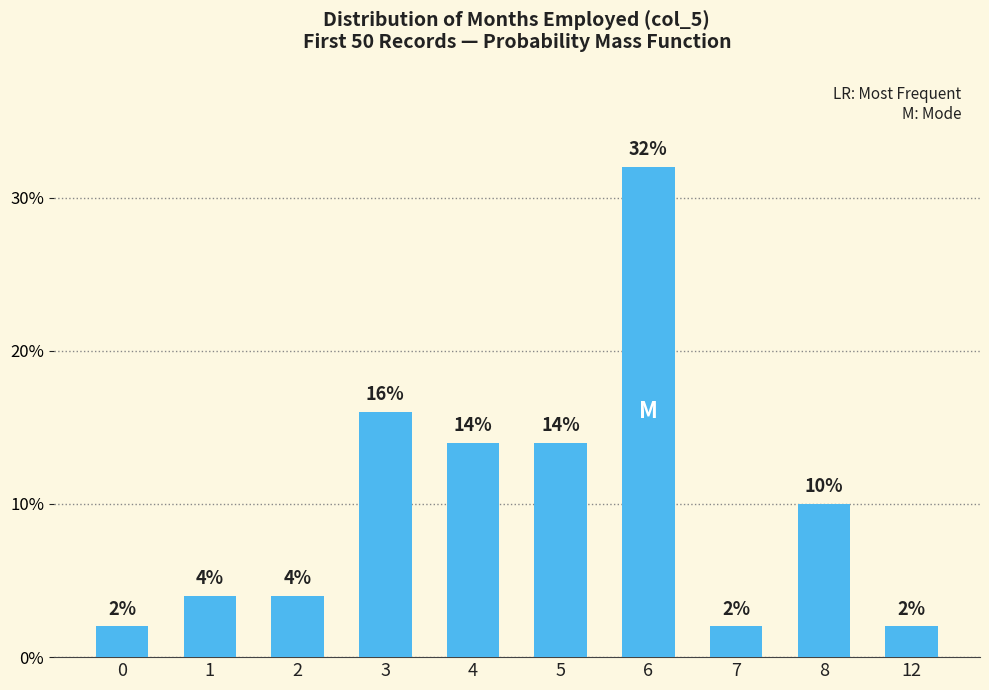

Does the chart contain any negative values?

No